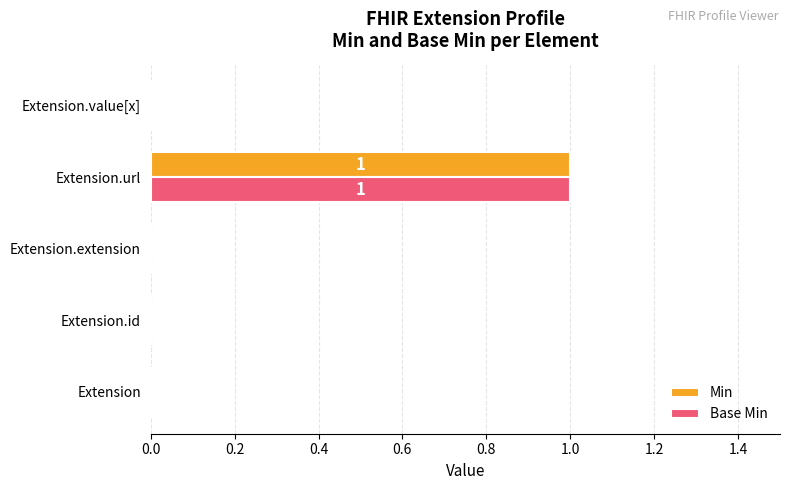

Count the Base Min values in the range 0 to 1.

5